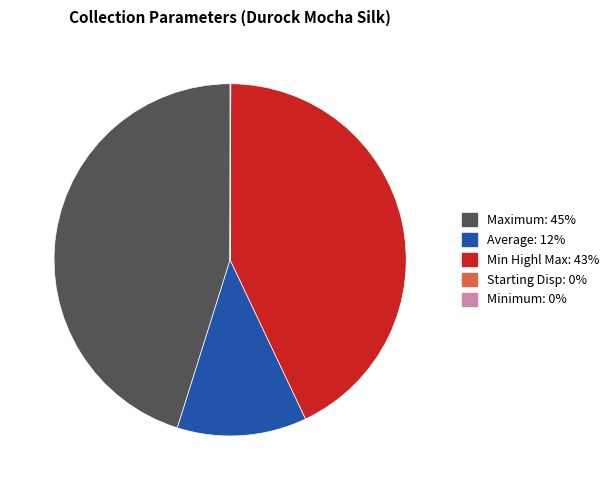

Does any single category account for the majority?

No